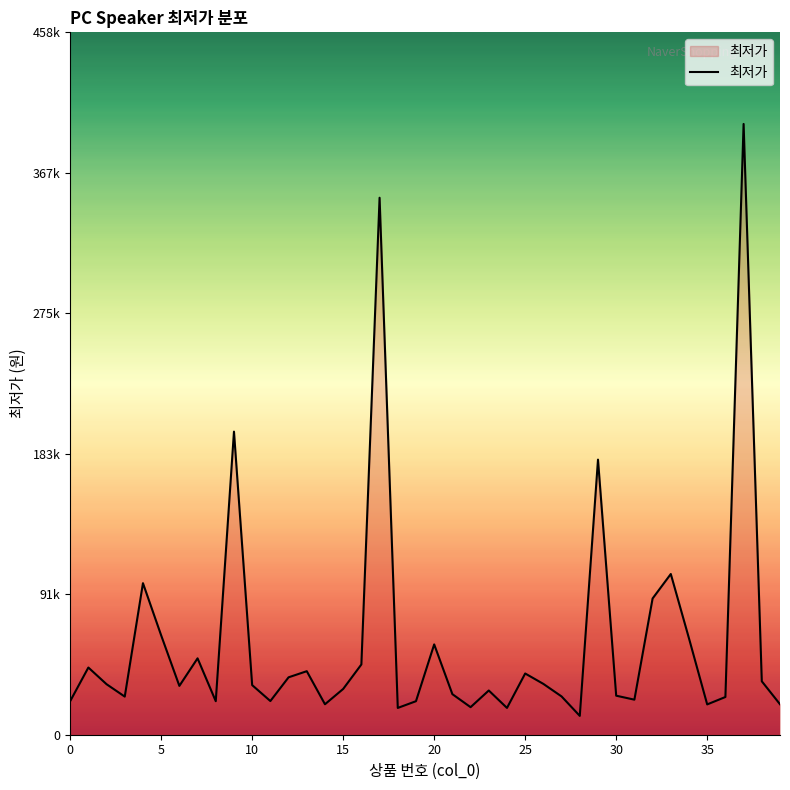

Does the chart display data point markers on the line(s)?

No